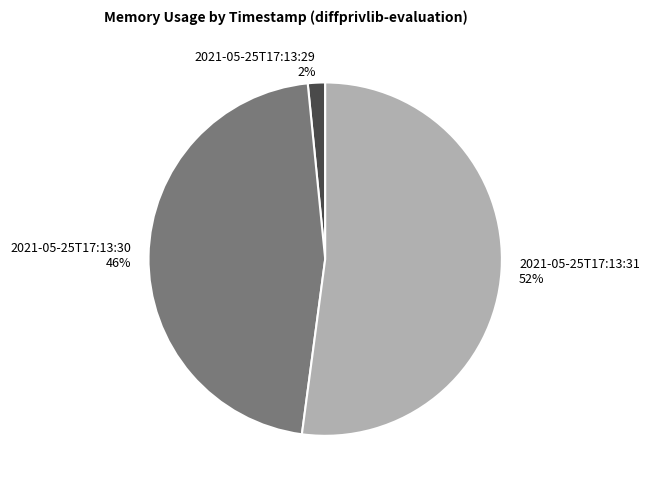

Is the sum of 2021-05-25T17:13:29 and 2021-05-25T17:13:30 greater than half?

No